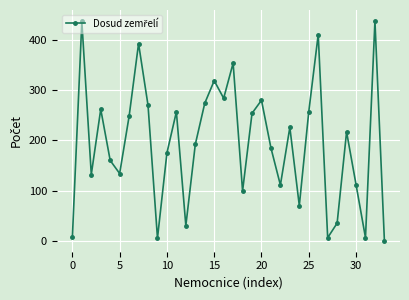

What is the value of the 20th point from the left?

254